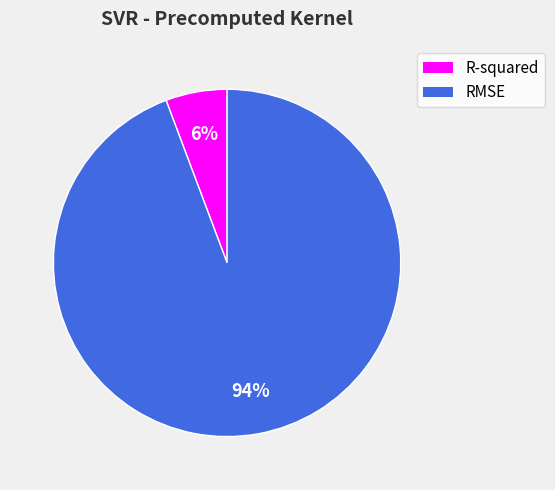

Rank the categories by value from lowest to highest.

R-squared, RMSE